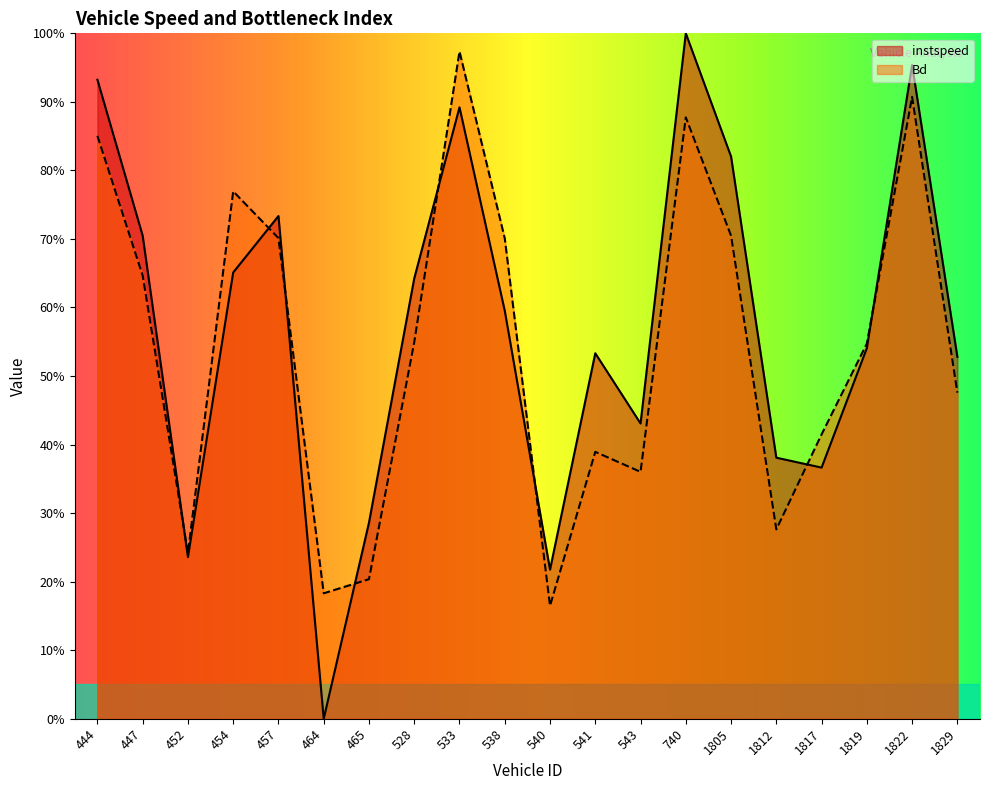

Reading right to left, what are all the values shown in this chart?

instspeed: 1829=0.5	1822=1.0	1819=0.5	1817=0.4	1812=0.4	1805=0.8	740=1.0	543=0.4	541=0.5	540=0.2	538=0.6	533=0.9	528=0.6	465=0.3	464=0.0	457=0.7	454=0.7	452=0.2	447=0.7	444=0.9
Bd: 1829=0.5	1822=0.9	1819=0.5	1817=0.4	1812=0.3	1805=0.7	740=0.9	543=0.4	541=0.4	540=0.2	538=0.7	533=1.0	528=0.5	465=0.2	464=0.2	457=0.7	454=0.8	452=0.2	447=0.6	444=0.9